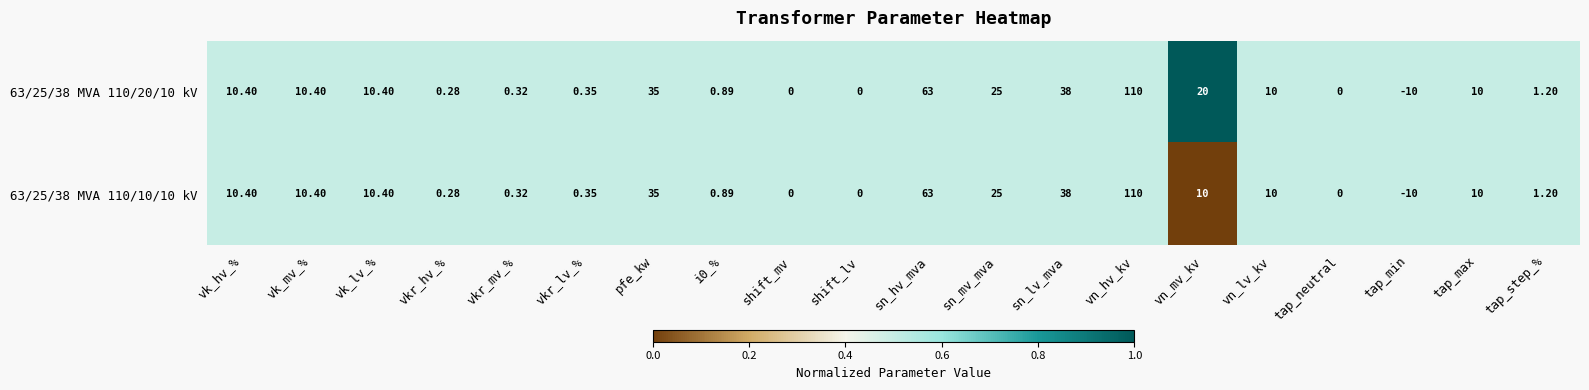

At which label does 63/25/38 MVA 110/10/10 kV first exceed 10?

vk_hv_%